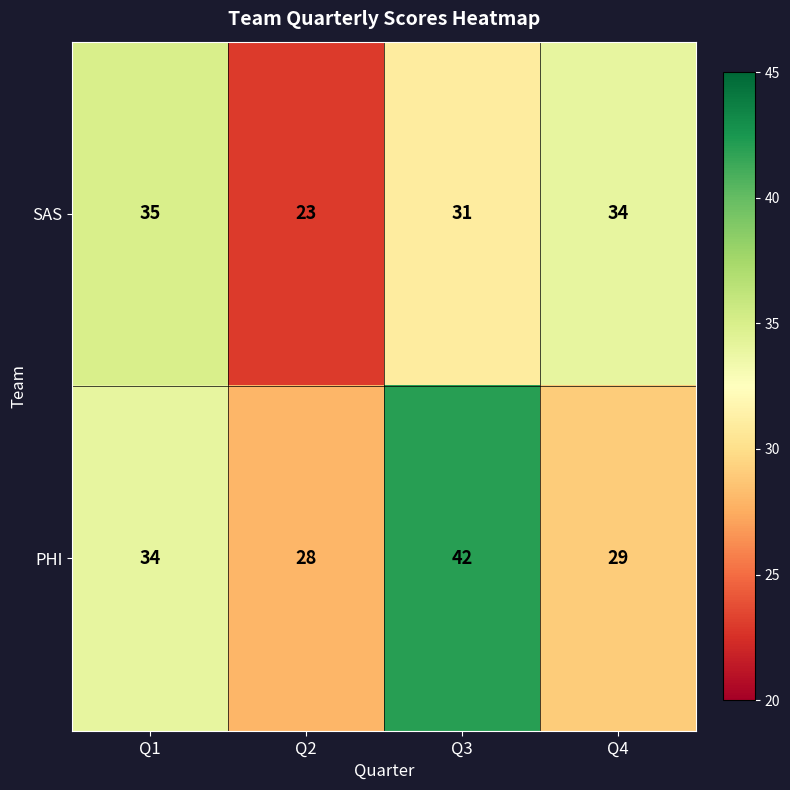

How many series are shown in this chart?

2